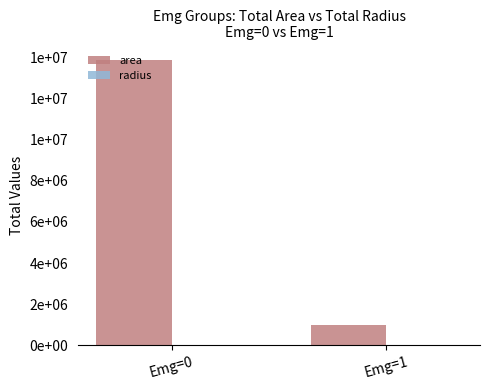

The radius series shows 566.8 at Emg=1. True or false?

True